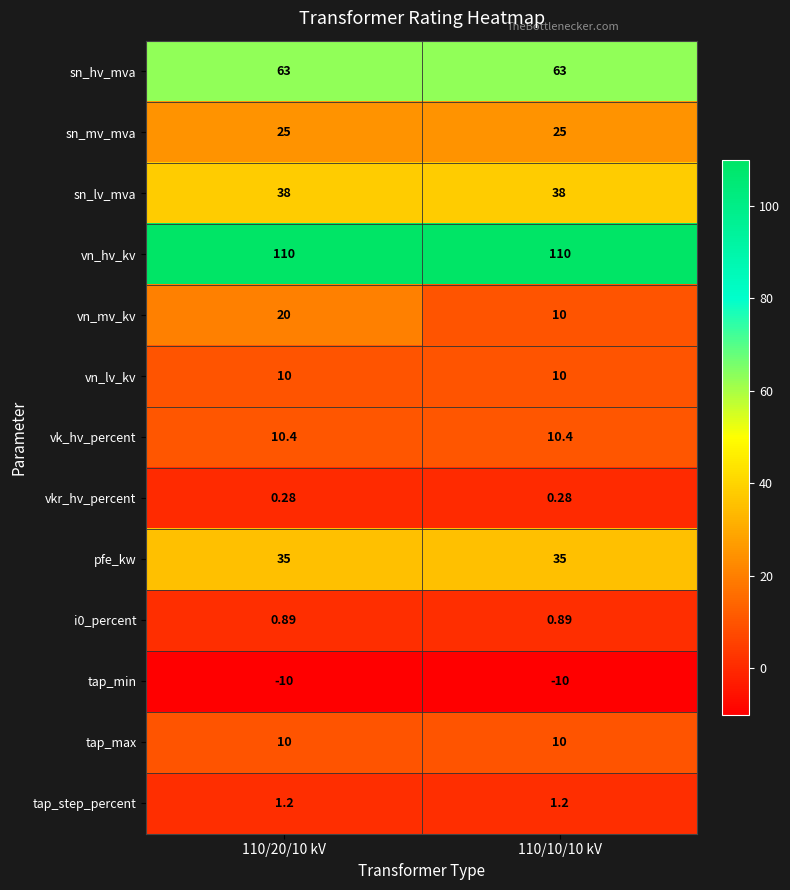

Which series has the largest total across all categories?

vn_hv_kv